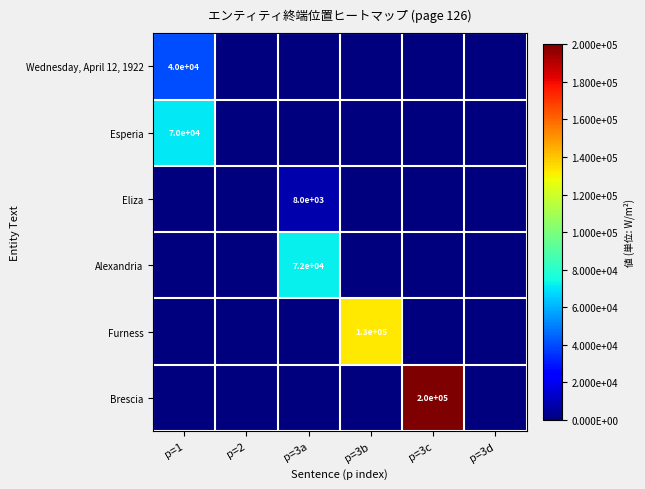

What is the highest value of the Alexandria series?

72000